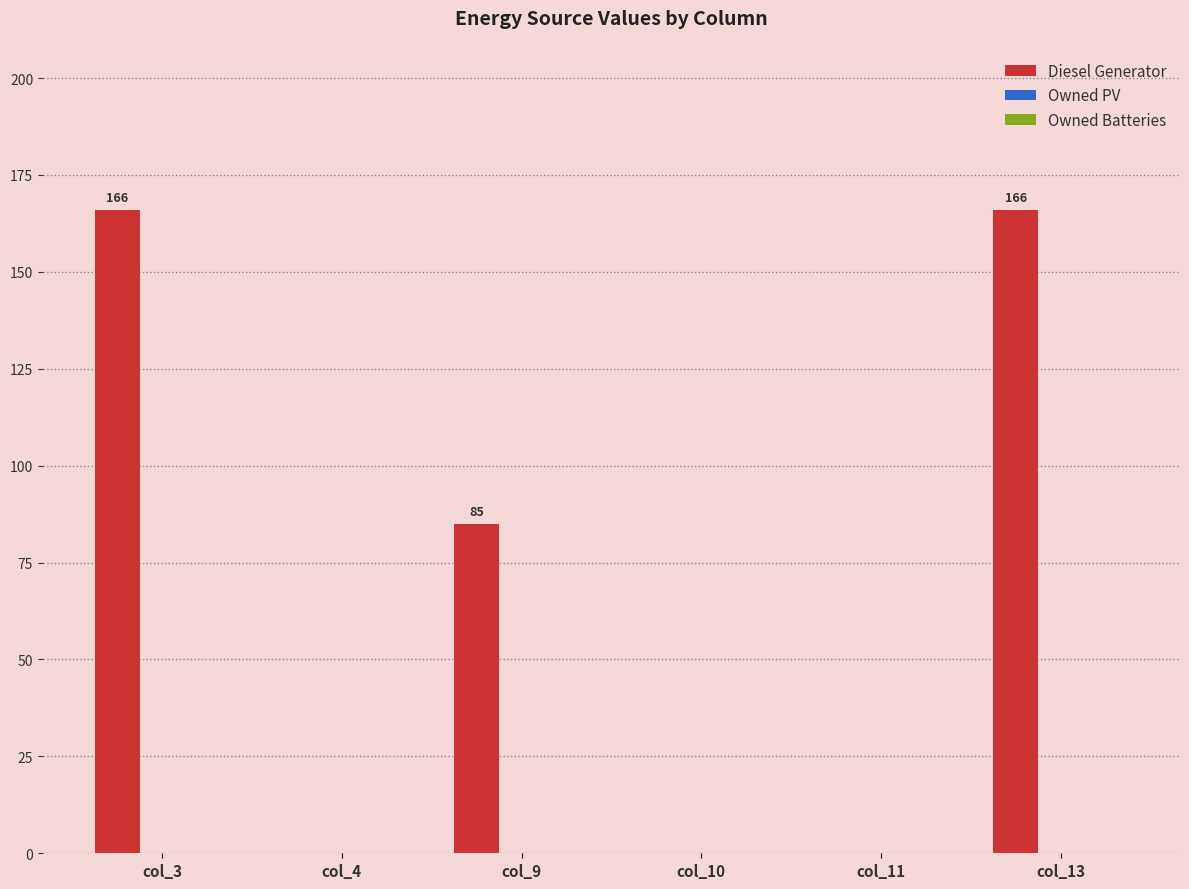

What is the sum of all values?

417